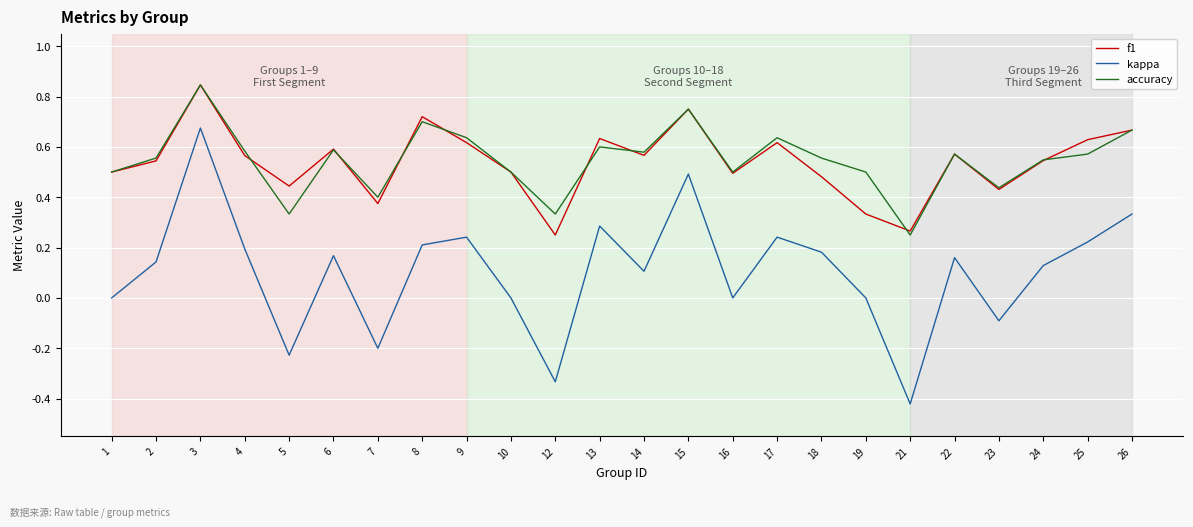

True or false: accuracy and kappa intersect in this chart.

False